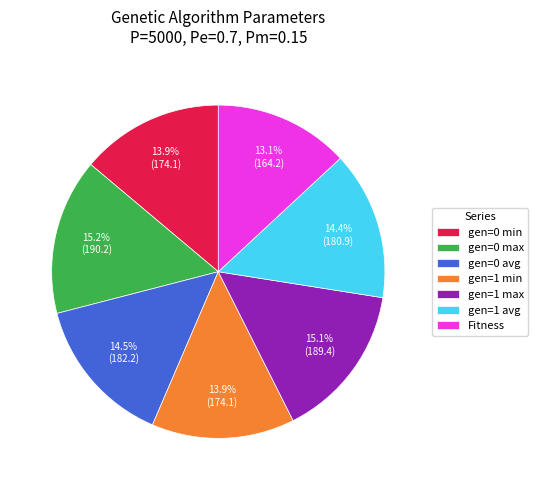

Is there any slice that represents more than half of the pie?

No